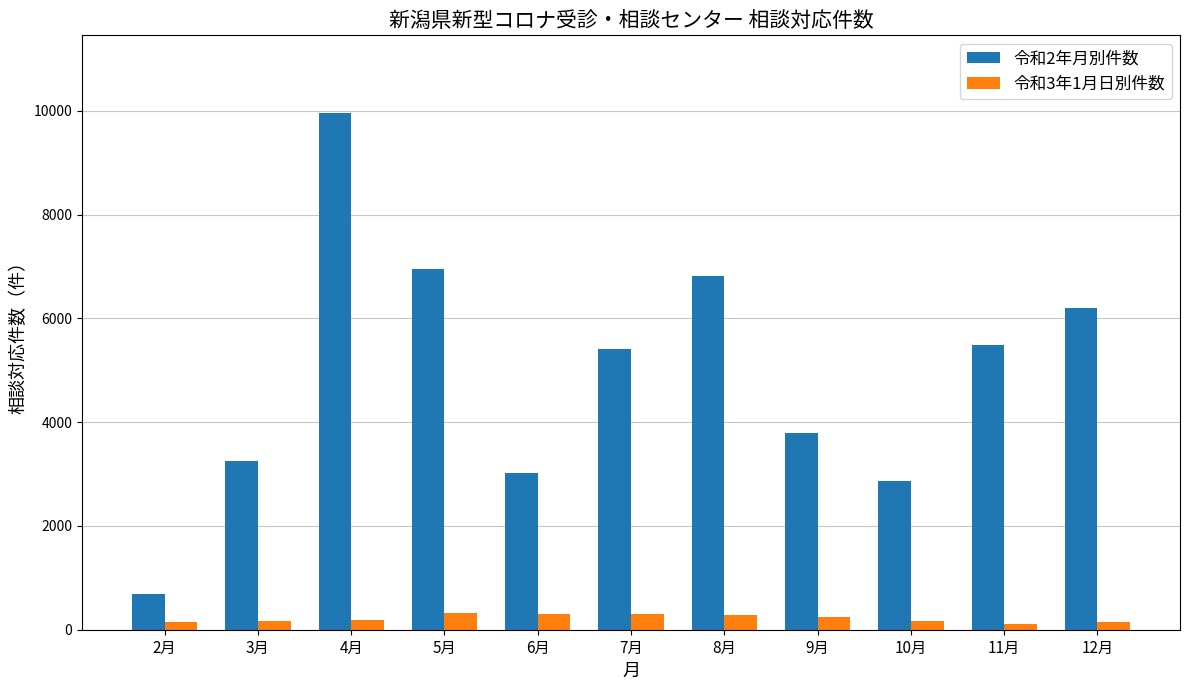

Which series has the widest spread of values?

令和2年月別件数